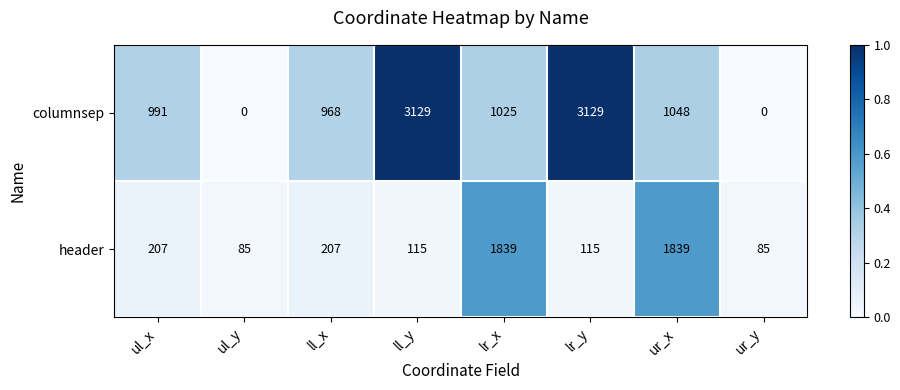

What is the average value of the header series?

562